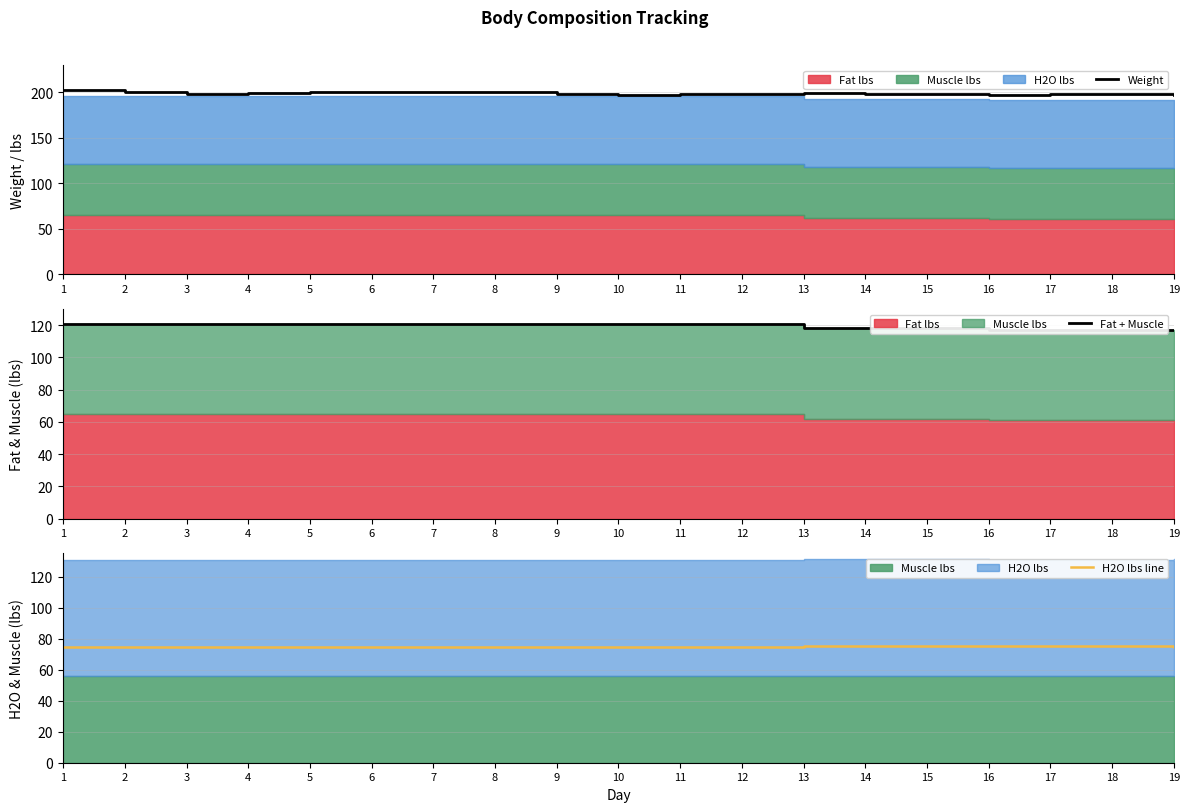

How many data points does each series have?

19